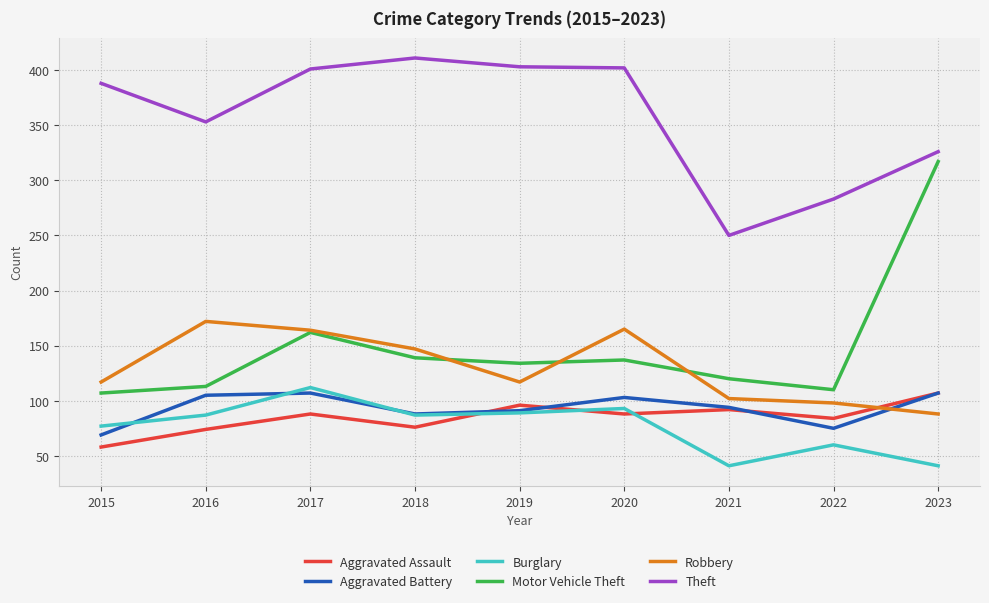

The Motor Vehicle Theft series shows 105 at 2023. True or false?

False